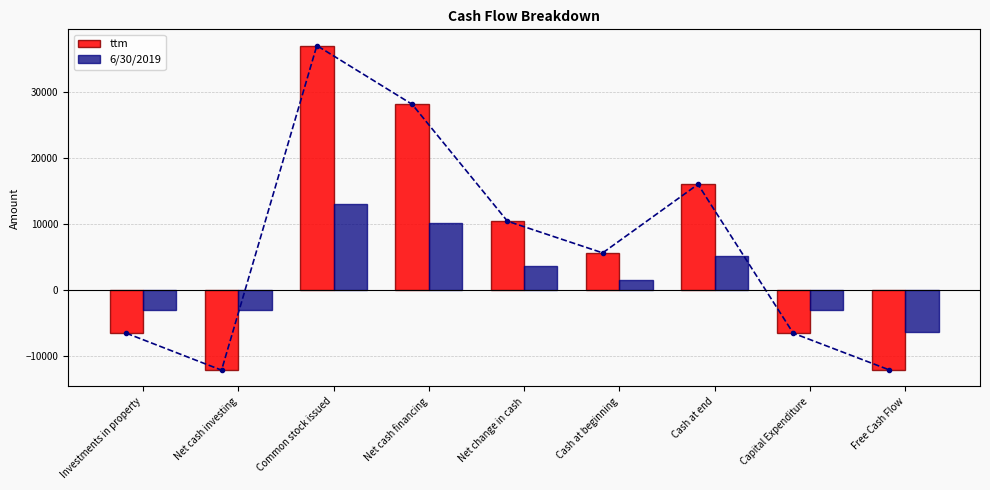

What is the difference between the second highest and second lowest values in the 6/30/2019 series?

13227